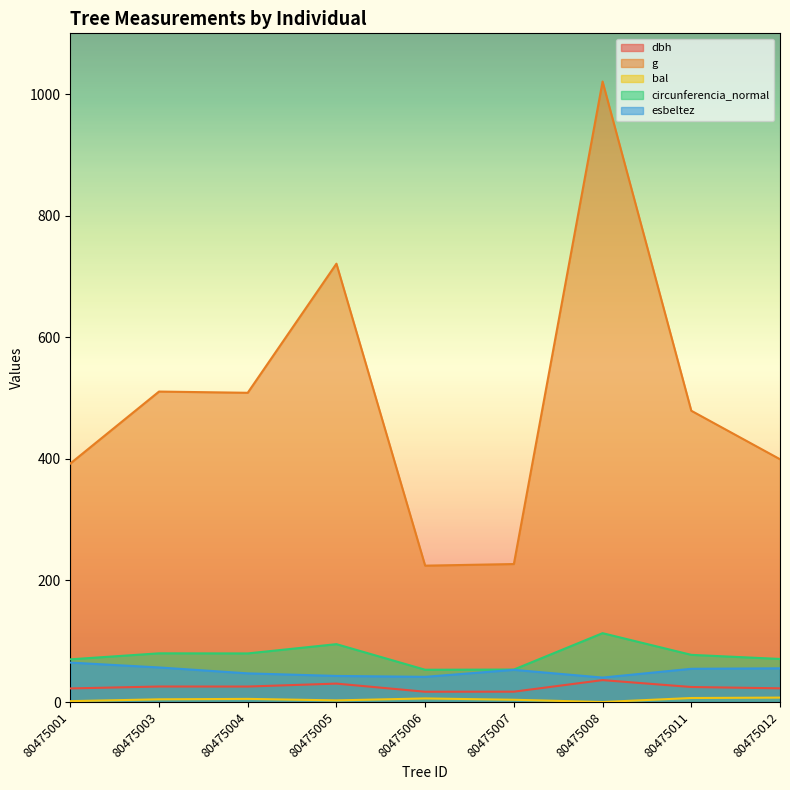

Does the chart display data point markers on the line(s)?

No